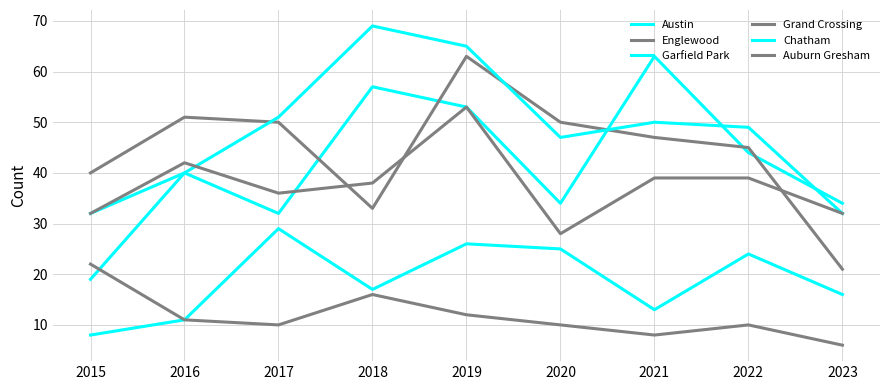

Where is Austin nearest to the value 47?

2022